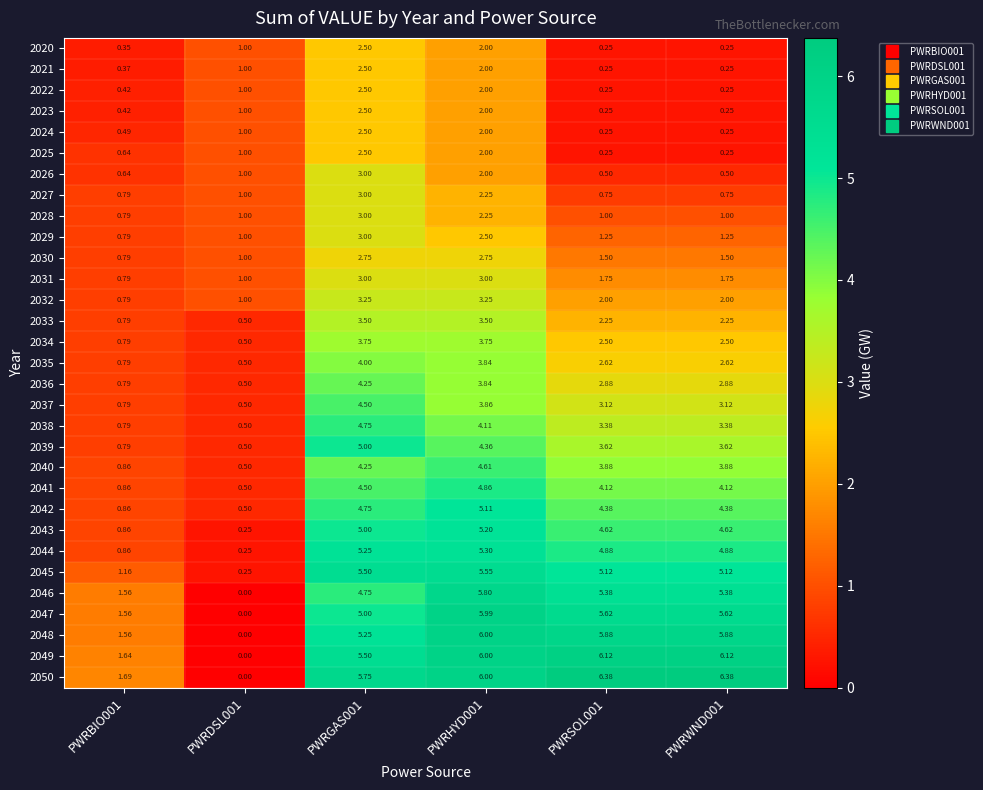

Rank the series by their maximum value, from lowest to highest.

2020, 2021, 2022, 2023, 2024, 2025, 2030, 2026, 2027, 2028, 2029, 2031, 2032, 2033, 2034, 2035, 2036, 2037, 2040, 2038, 2041, 2039, 2042, 2043, 2044, 2045, 2046, 2047, 2048, 2049, 2050